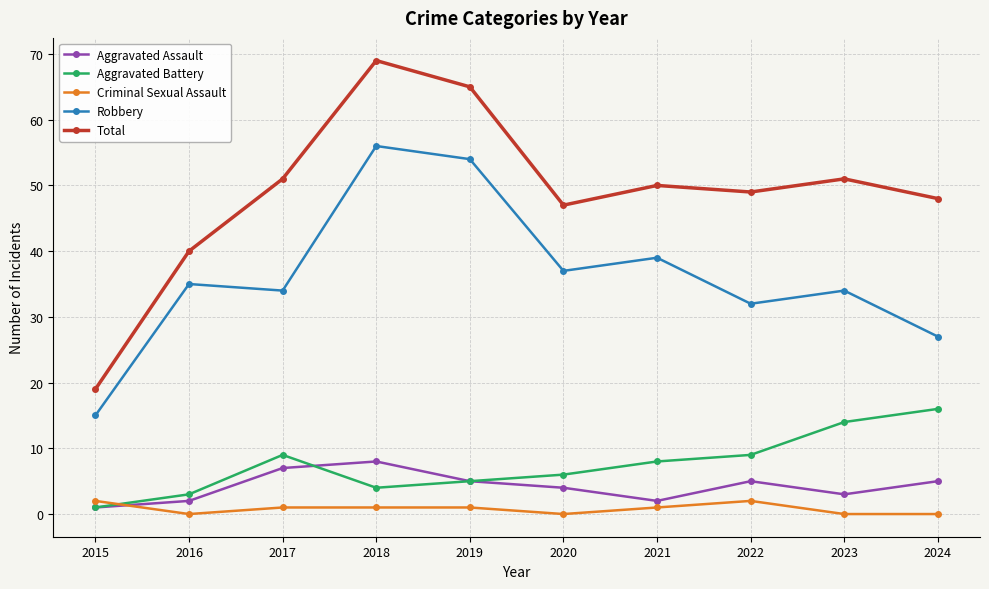

What is the value of the Aggravated Assault point at the 9th from the left?

3